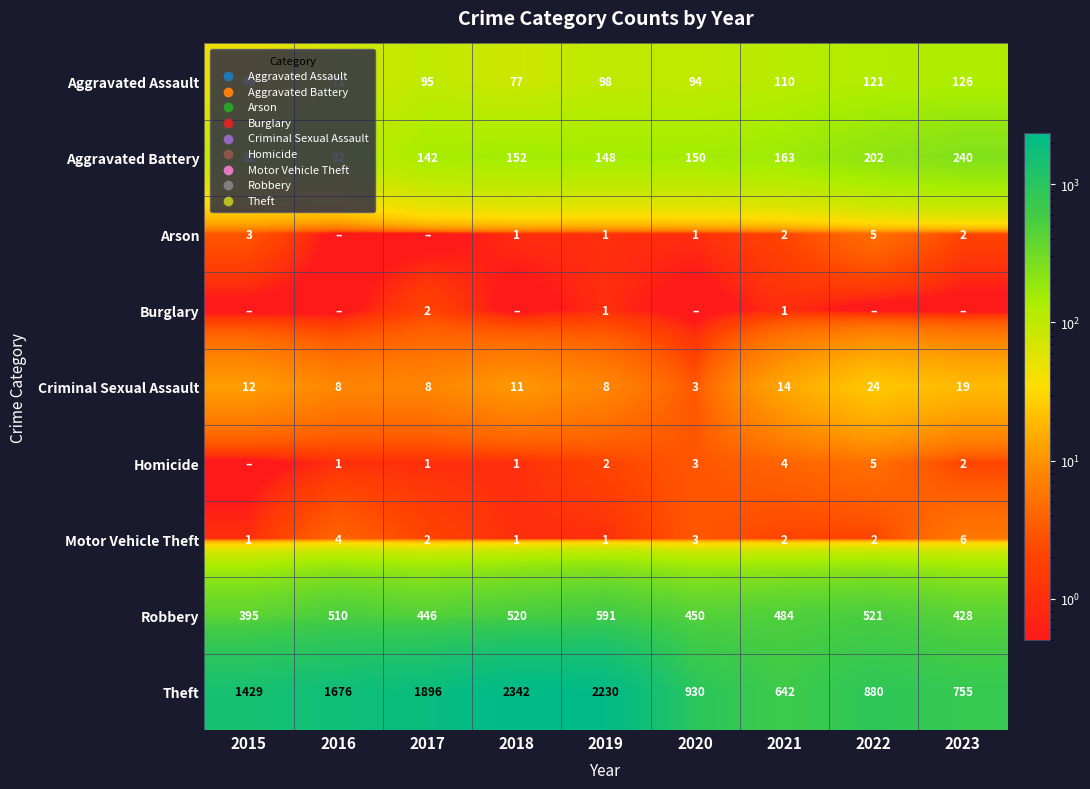

What is the sum of all Theft values?

12780